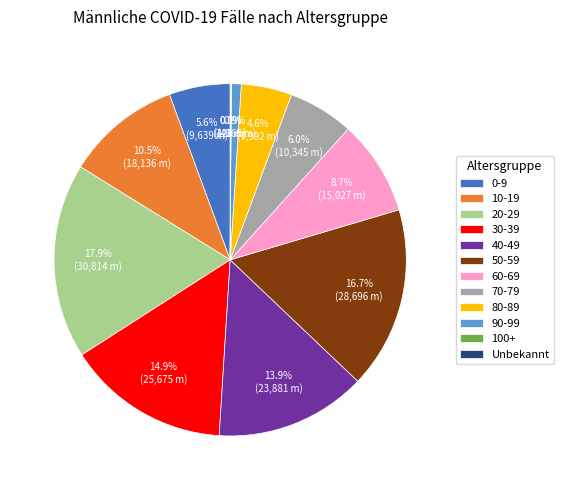

To the nearest percent, what is the difference between the largest and smallest slice percentages?

18%